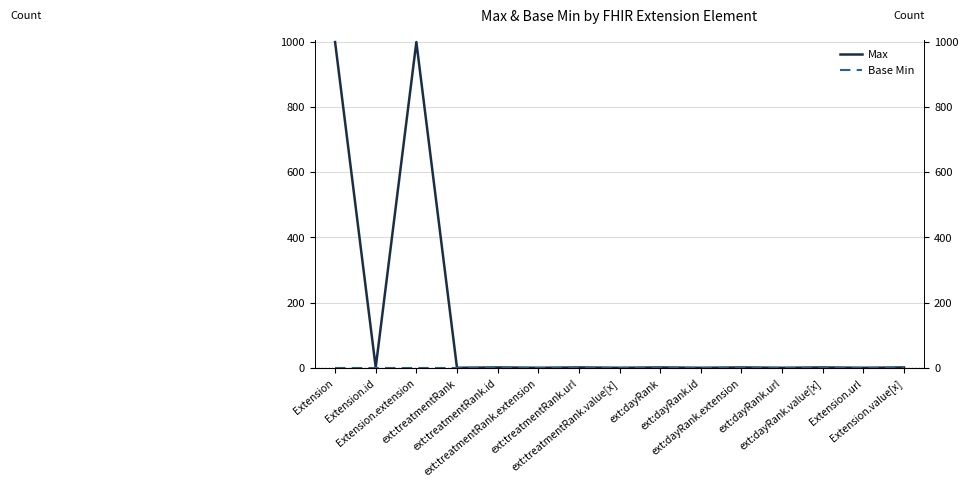

True or false: Max has a value of 1 at Extension.id.

True